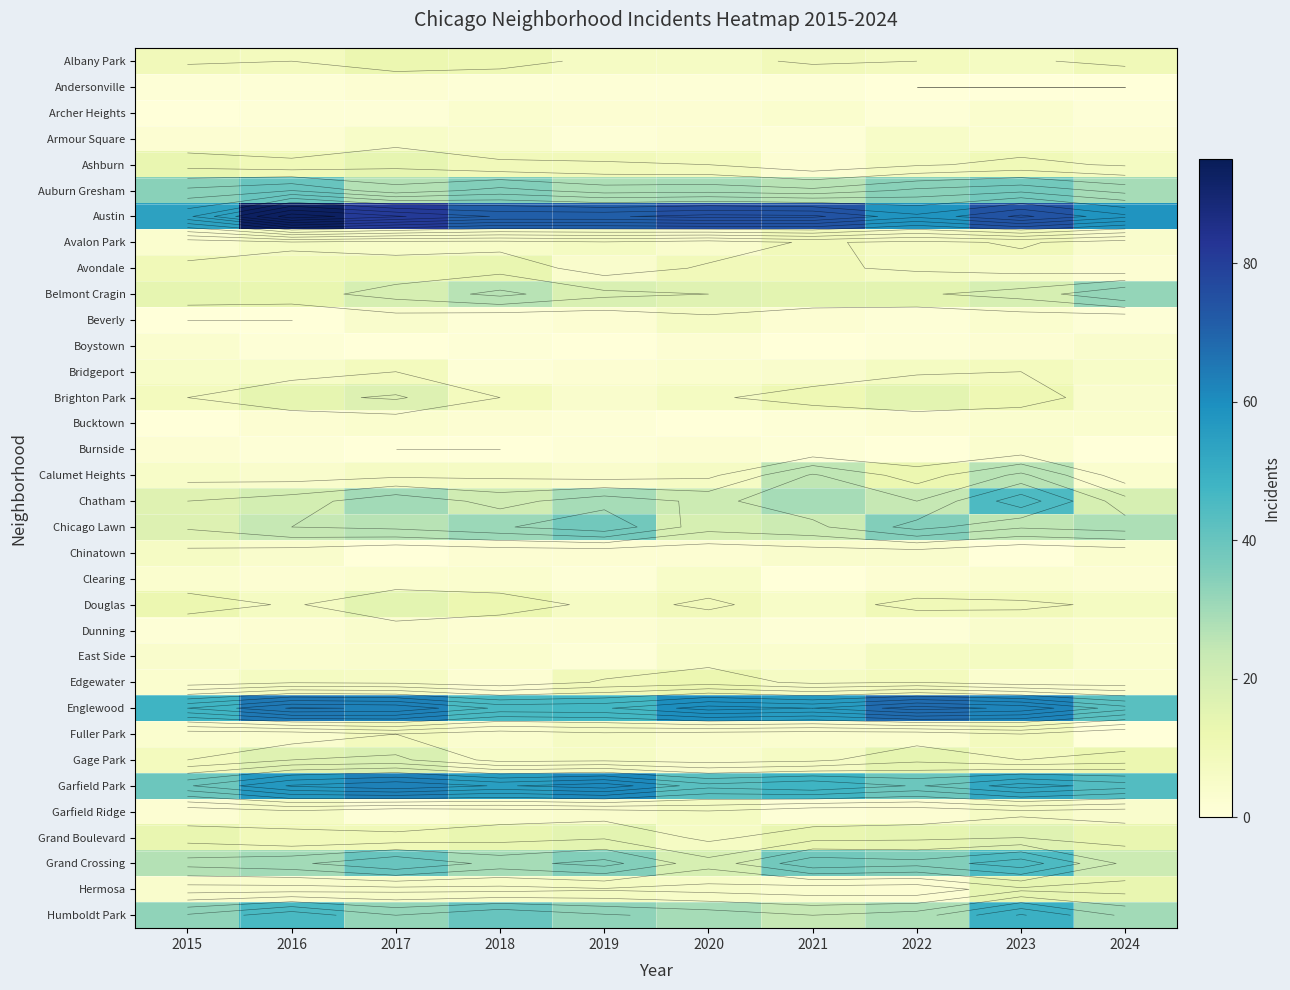

Which series has the widest spread of values?

Austin